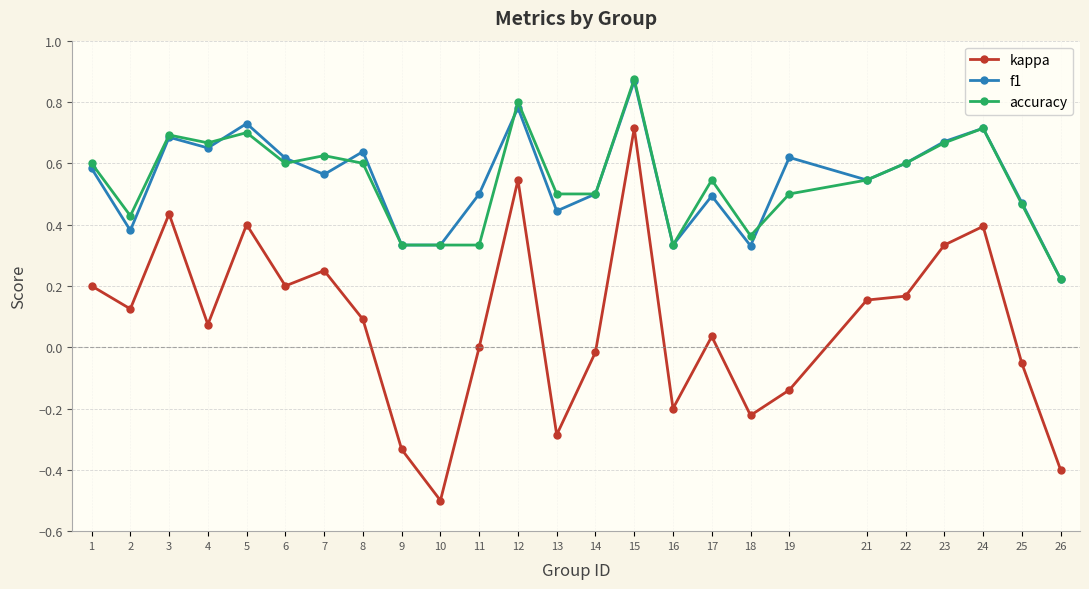

True or false: kappa has a value of 0.0 at 4.

False